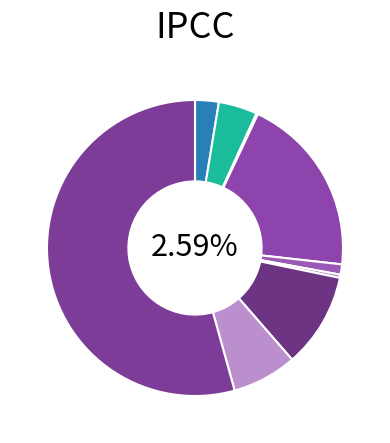

What is the majority slice?

Theft